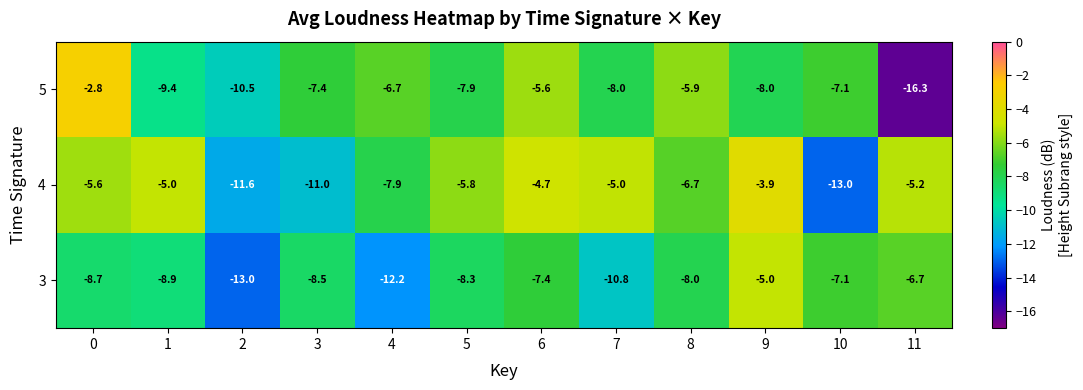

What is the smallest value displayed?

-16.3